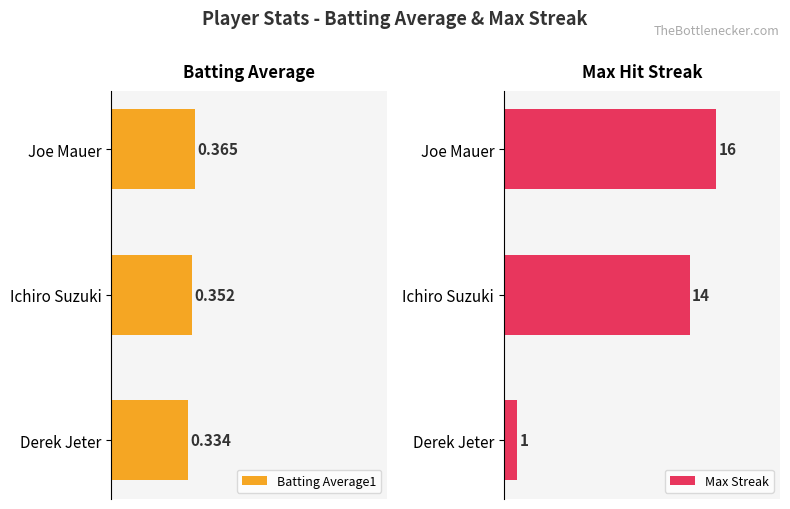

What are all the series names shown in the legend?

Batting Average1, Max Streak